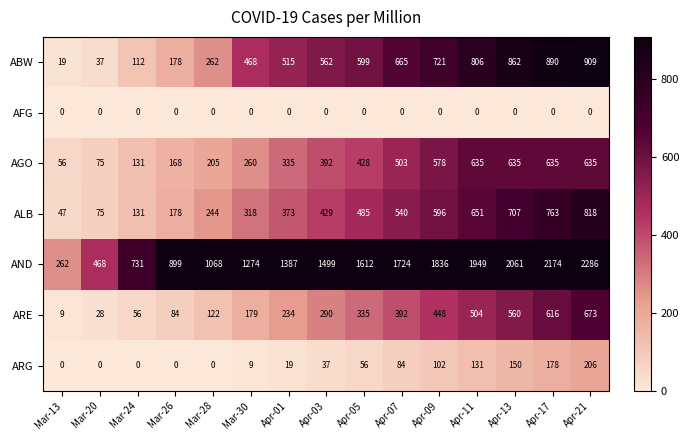

How many categories are shown in the chart?

15